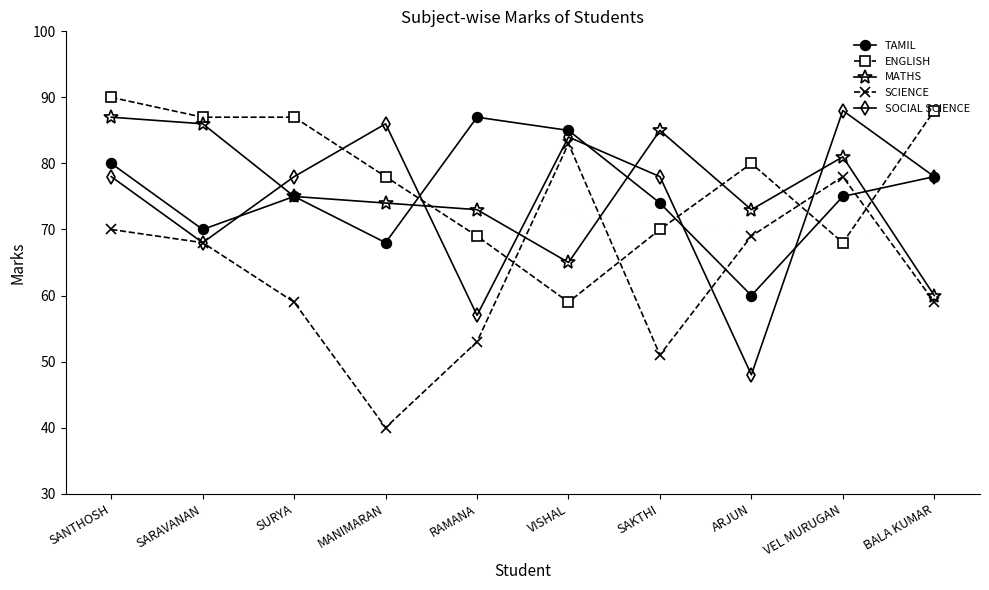

Where is the first local maximum for SOCIAL SCIENCE?

MANIMARAN